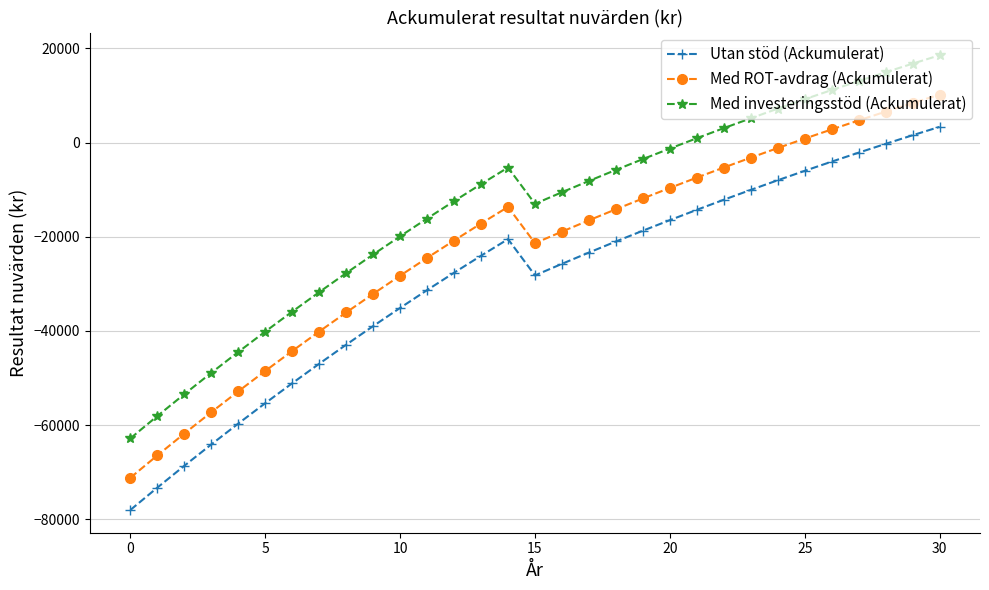

List the series in order of their peak value, highest first.

Med investeringsstöd (Ackumulerat), Med ROT-avdrag (Ackumulerat), Utan stöd (Ackumulerat)